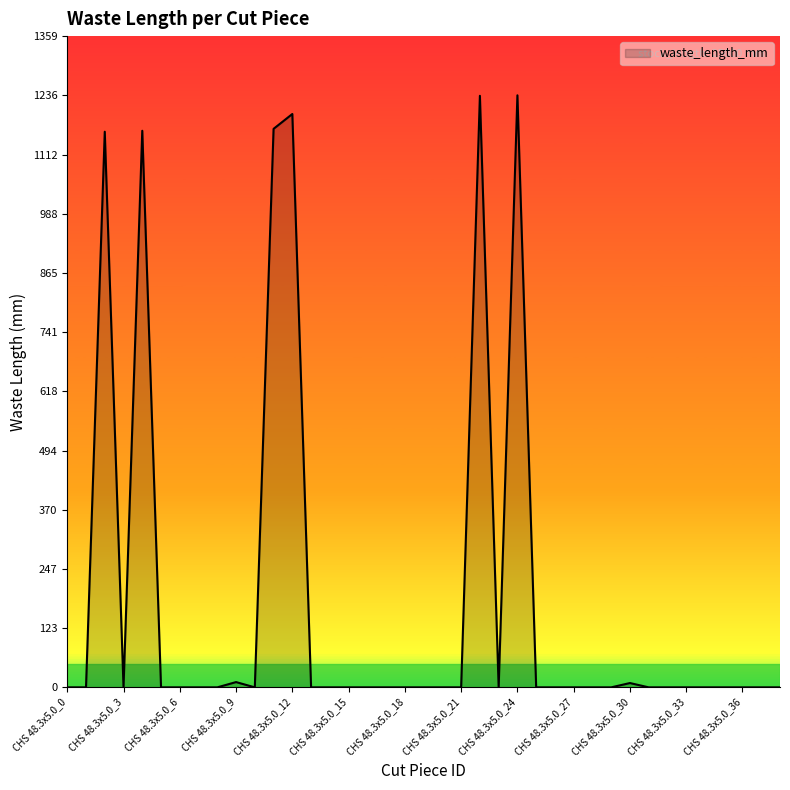

True or false: the data has more than 0 interior local peaks.

True